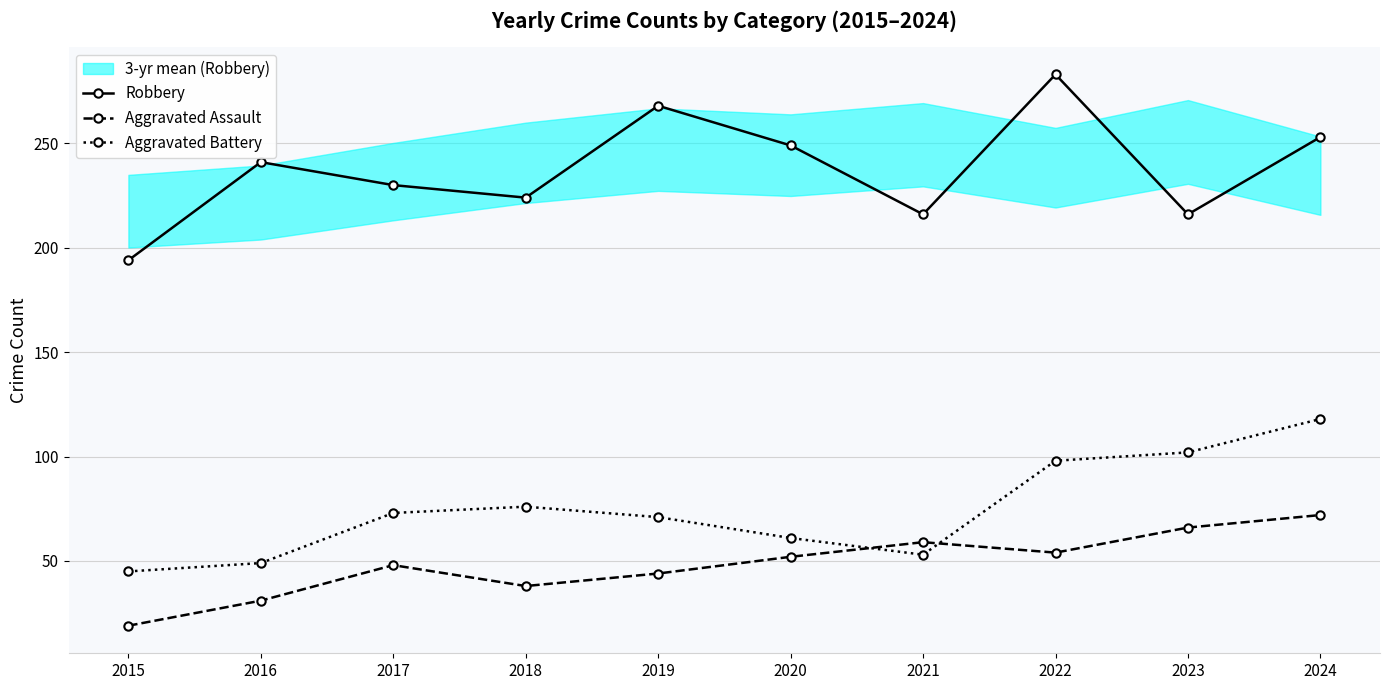

At which category is the sum across all series the highest?

2024